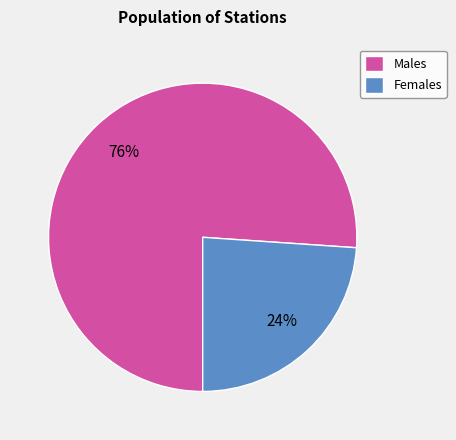

Rank the categories by value from highest to lowest.

Males, Females